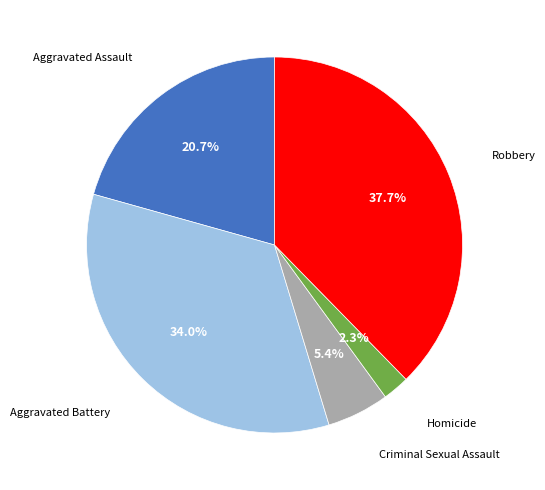

How many slices are in this pie chart?

5